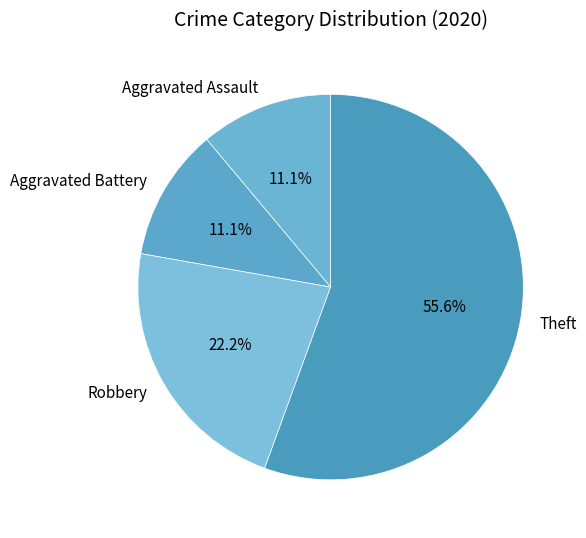

Count the number of slices in the pie.

4